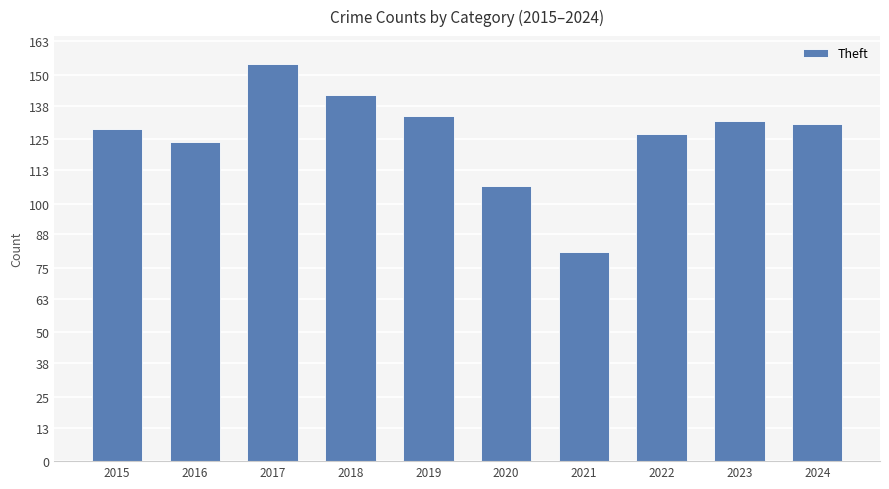

True or false: the data shows 28 at 2022.

False